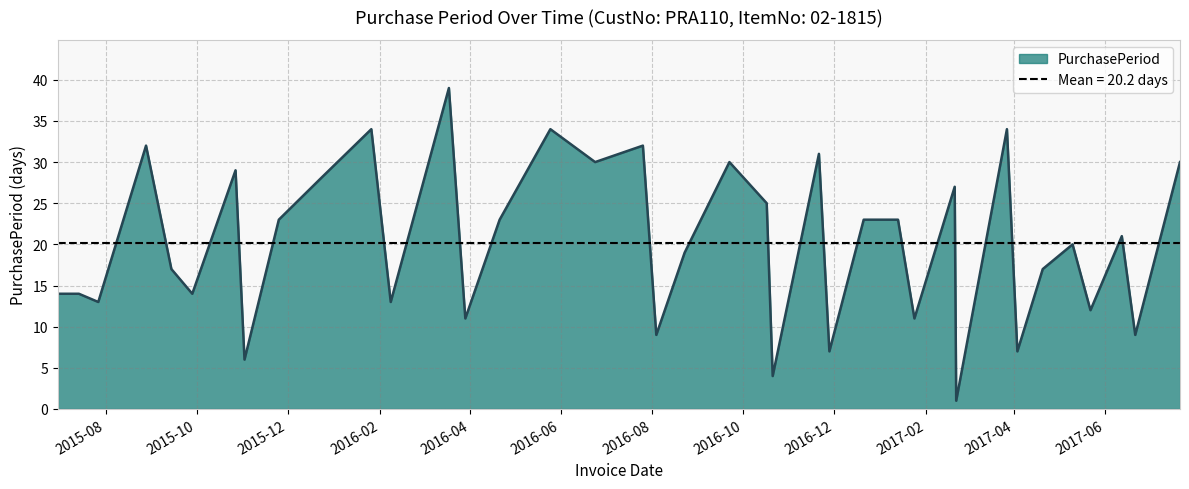

List the labels in order of value, largest first.

2016-03-18, 2016-01-26, 2016-05-25, 2017-03-27, 2015-08-28, 2016-07-26, 2016-11-21, 2016-06-24, 2016-09-22, 2017-07-21, 2015-10-27, 2015-12-23, 2017-02-20, 2016-10-17, 2015-11-25, 2016-04-21, 2016-12-21, 2017-01-13, 2017-06-12, 2017-05-10, 2016-08-23, 2015-09-14, 2017-04-20, 2015-06-30, 2015-07-14, 2015-09-28, 2015-07-27, 2016-02-08, 2017-05-22, 2016-03-29, 2017-01-24, 2016-08-04, 2017-06-21, 2016-11-28, 2017-04-03, 2015-11-02, 2016-10-21, 2017-02-21